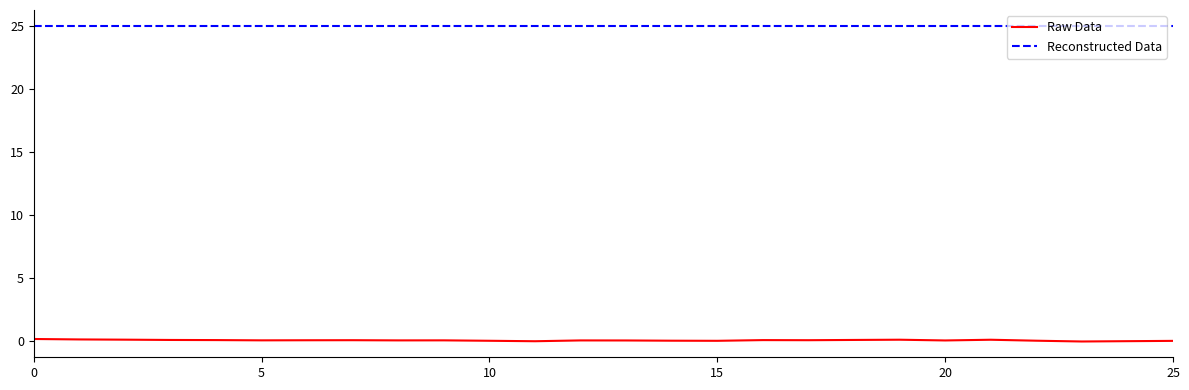

How many lines are shown in the chart?

2